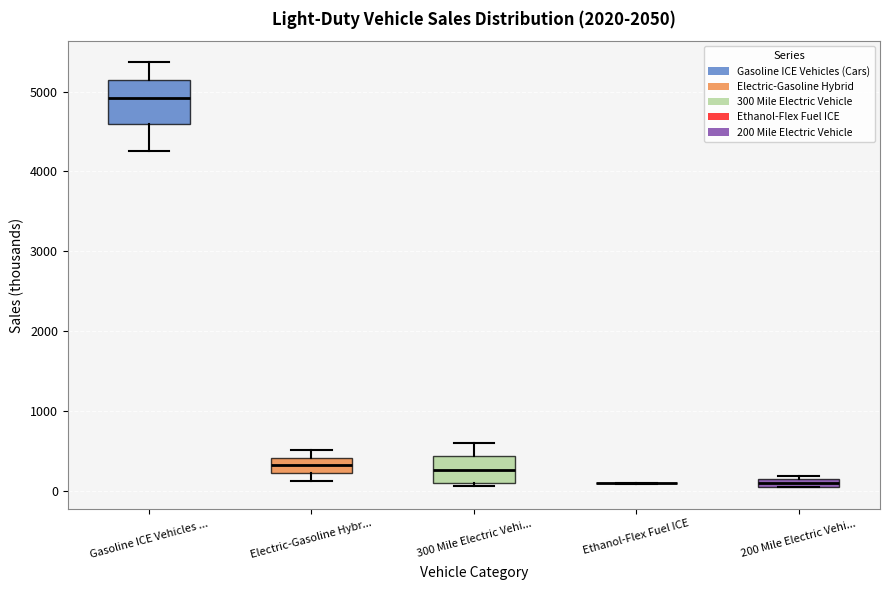

Comparing the boxes themselves (not the whiskers), which one is the tallest?

Gasoline ICE Vehicles ...